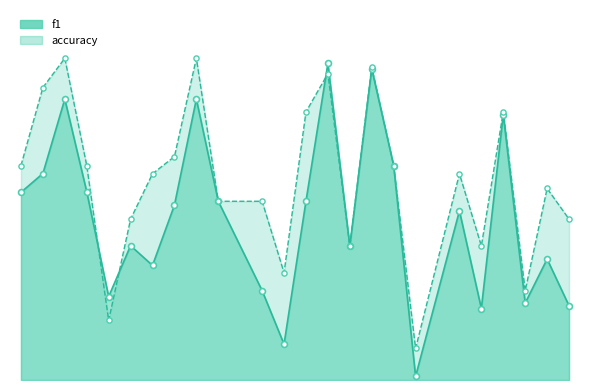

At which category is the sum across all series the highest?

17